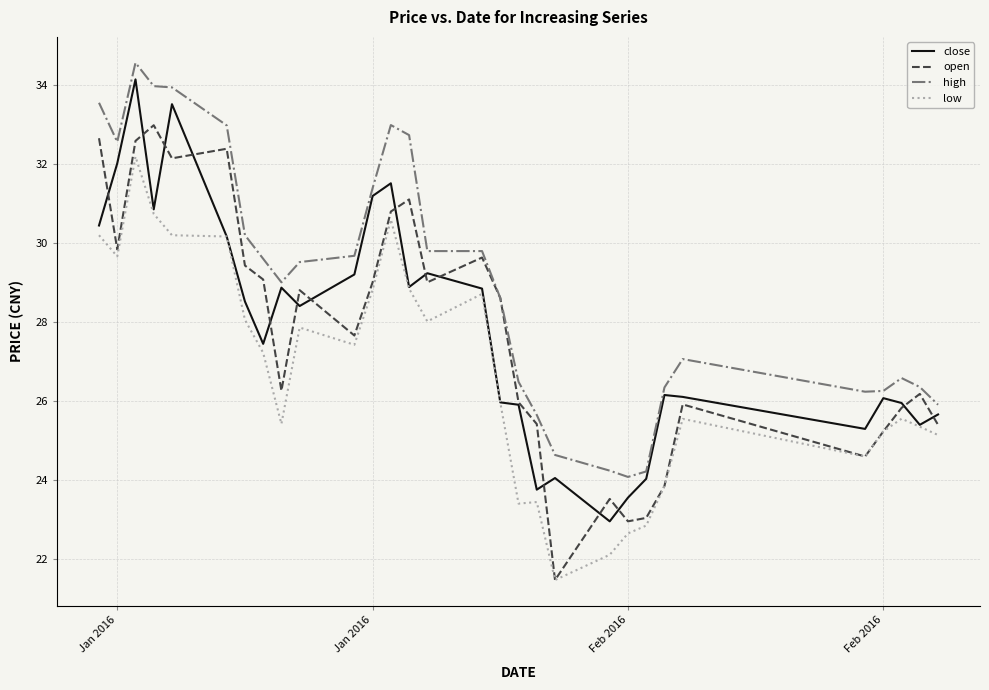

True or false: close and open intersect in this chart.

True